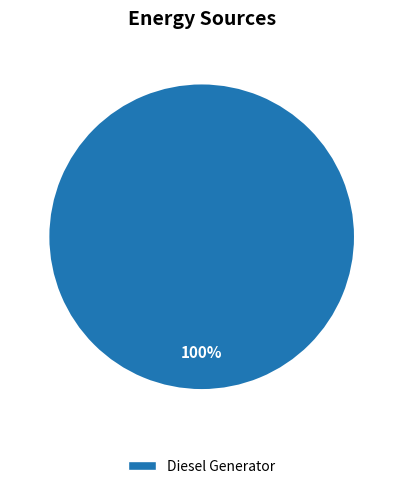

Is there any slice that represents more than half of the pie?

Yes